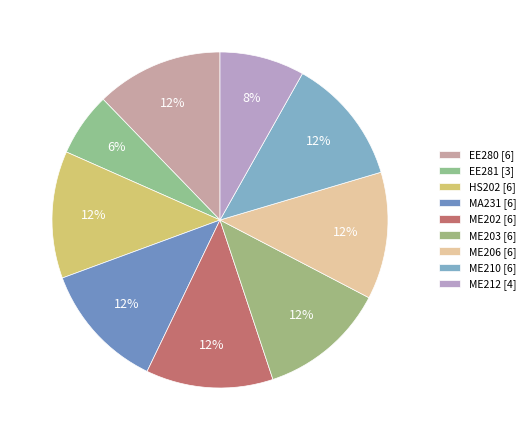

Is there any slice that represents more than half of the pie?

No